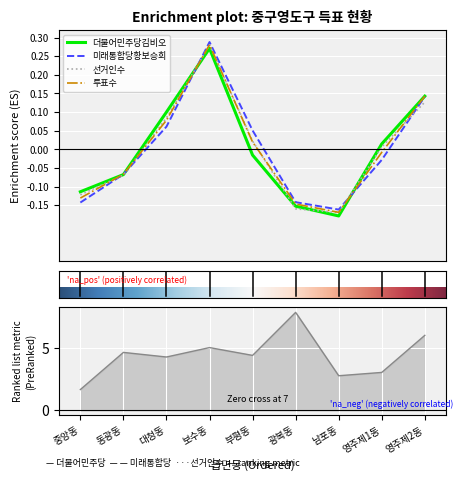

How many times do 미래통합당황보승희 and 선거인수 cross each other?

5